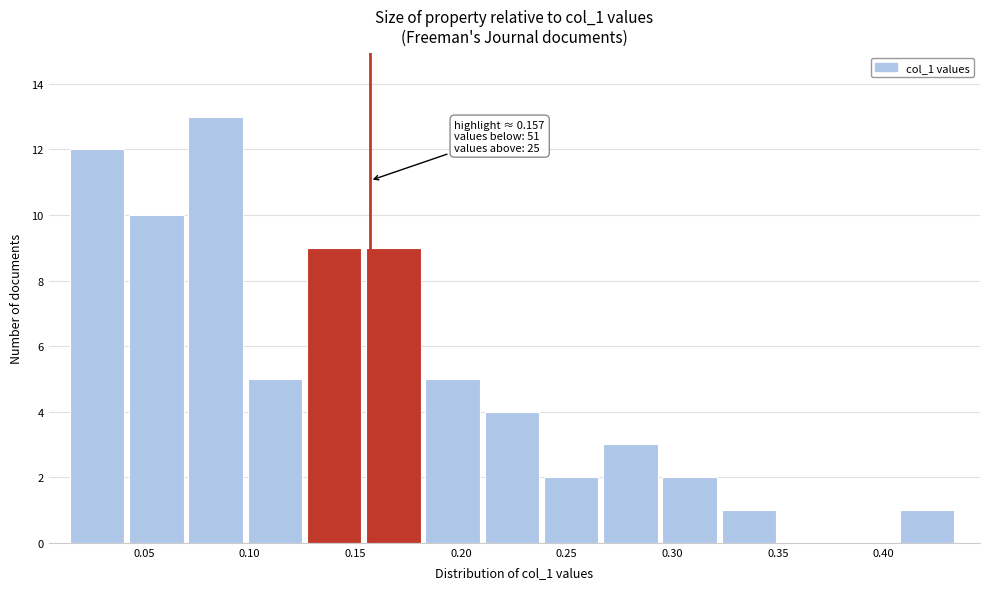

Over which range of the x-axis is the bar tallest?

0.070 to 0.100